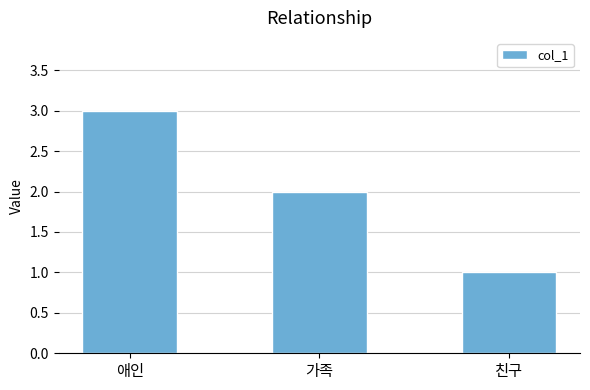

Which has a higher value, 가족 or 친구?

가족